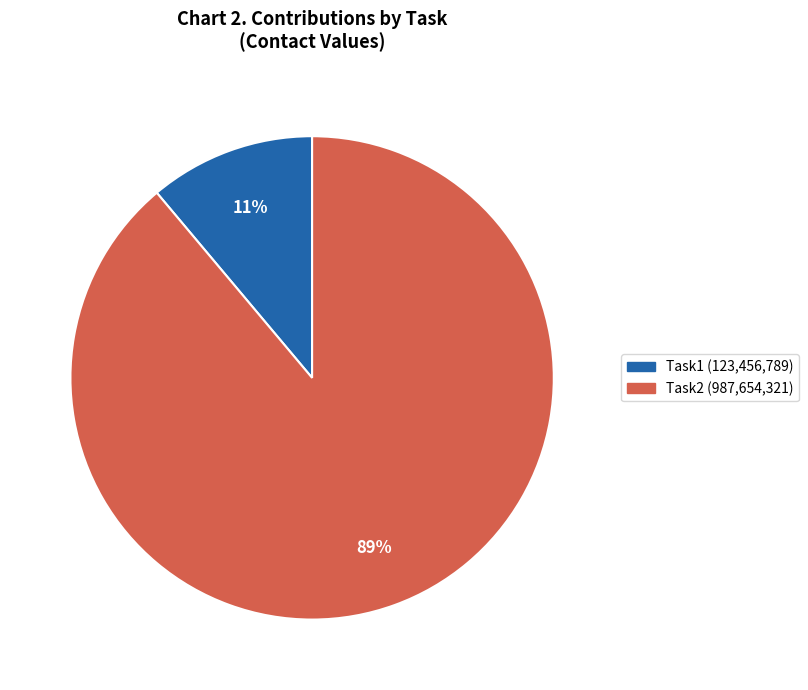

To the nearest percent, what is the average slice percentage?

50%